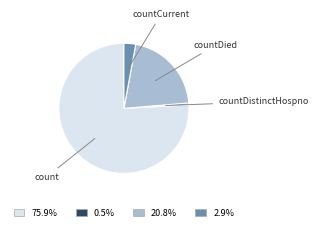

Does any single category account for the majority?

Yes